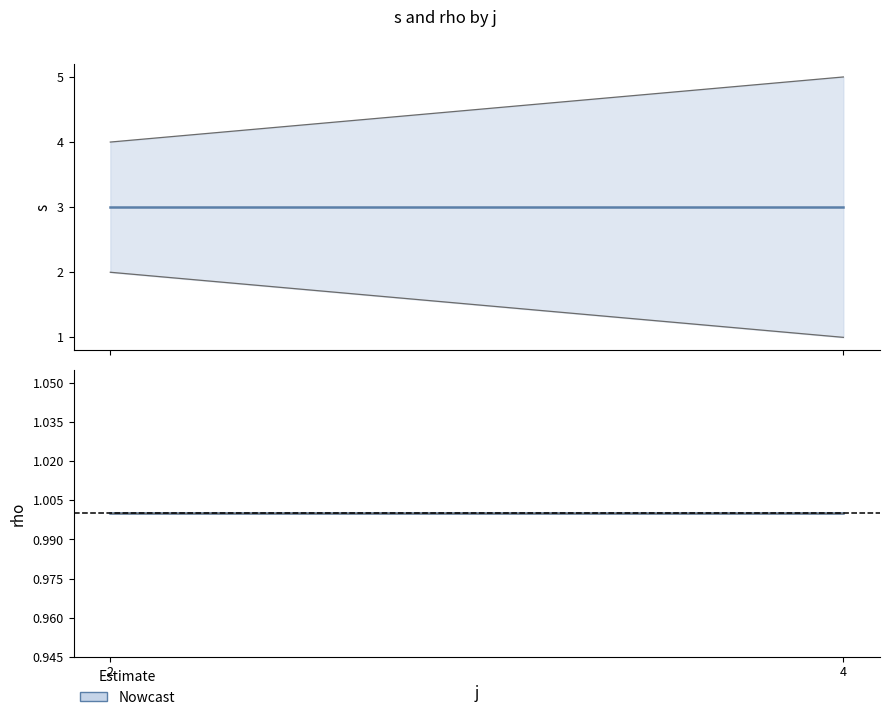

Between 4 and 4, which series saw the biggest shift?

s